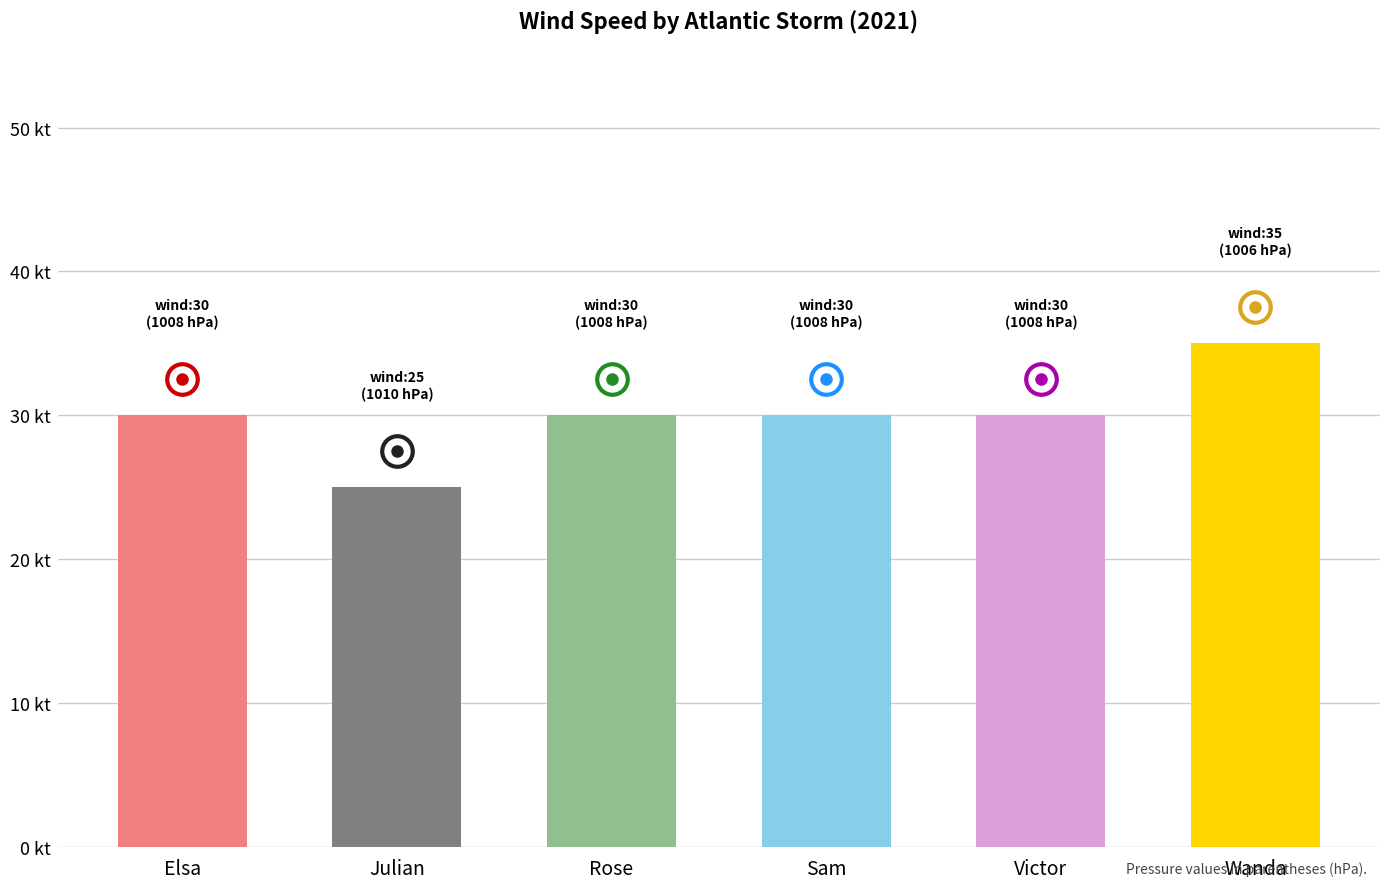

Are the bars horizontal?

No